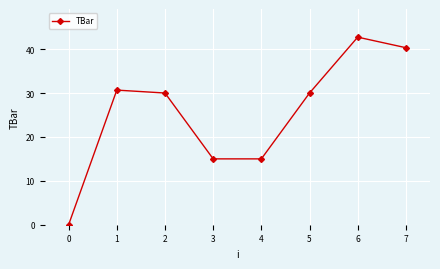

What is the value of the 4th point from the left?

15.0